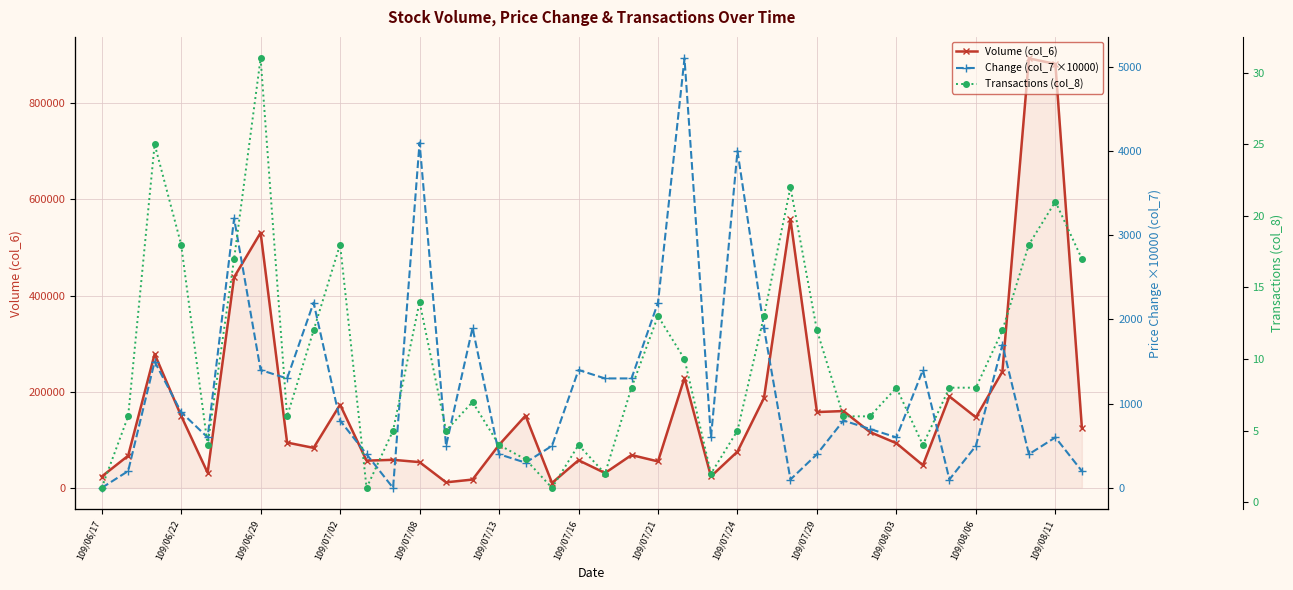

What is the maximum value shown in the chart?

893210